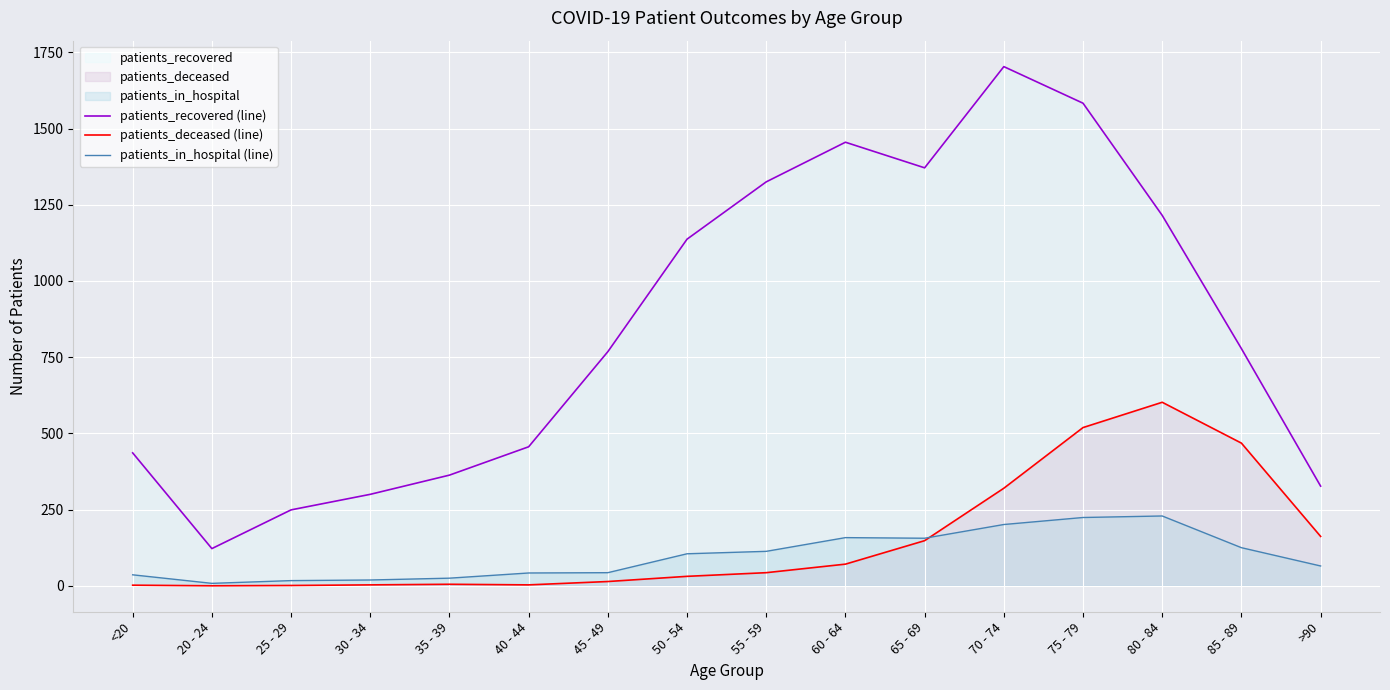

Reading left to right, what are all the values shown in this chart?

patients_recovered (line): <20=436	20 - 24=122	25 - 29=249	30 - 34=300	35 - 39=363	40 - 44=456	45 - 49=768	50 - 54=1137	55 - 59=1325	60 - 64=1455	65 - 69=1371	70 - 74=1703	75 - 79=1583	80 - 84=1215	85 - 89=778	>90=327
patients_deceased (line): <20=2	20 - 24=0	25 - 29=1	30 - 34=3	35 - 39=5	40 - 44=3	45 - 49=14	50 - 54=31	55 - 59=43	60 - 64=71	65 - 69=148	70 - 74=320	75 - 79=519	80 - 84=602	85 - 89=468	>90=162
patients_in_hospital (line): <20=36	20 - 24=8	25 - 29=17	30 - 34=19	35 - 39=25	40 - 44=42	45 - 49=43	50 - 54=105	55 - 59=113	60 - 64=158	65 - 69=156	70 - 74=201	75 - 79=224	80 - 84=229	85 - 89=125	>90=65